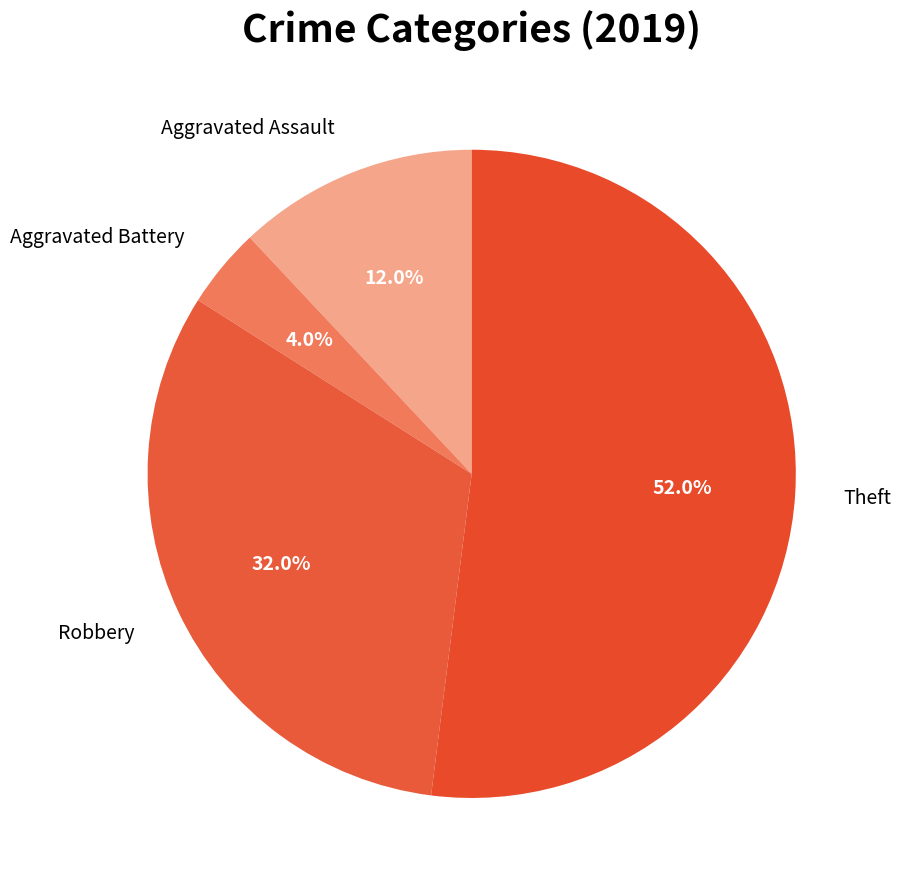

What percentage do Aggravated Assault and Theft together represent?

64.0%